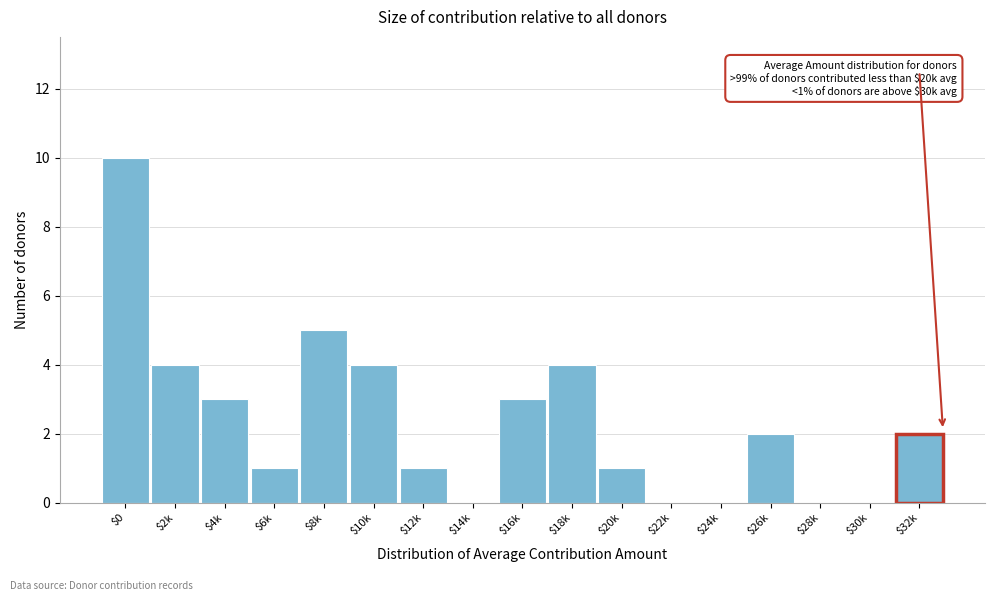

Which label corresponds to the largest value in the chart?

$0